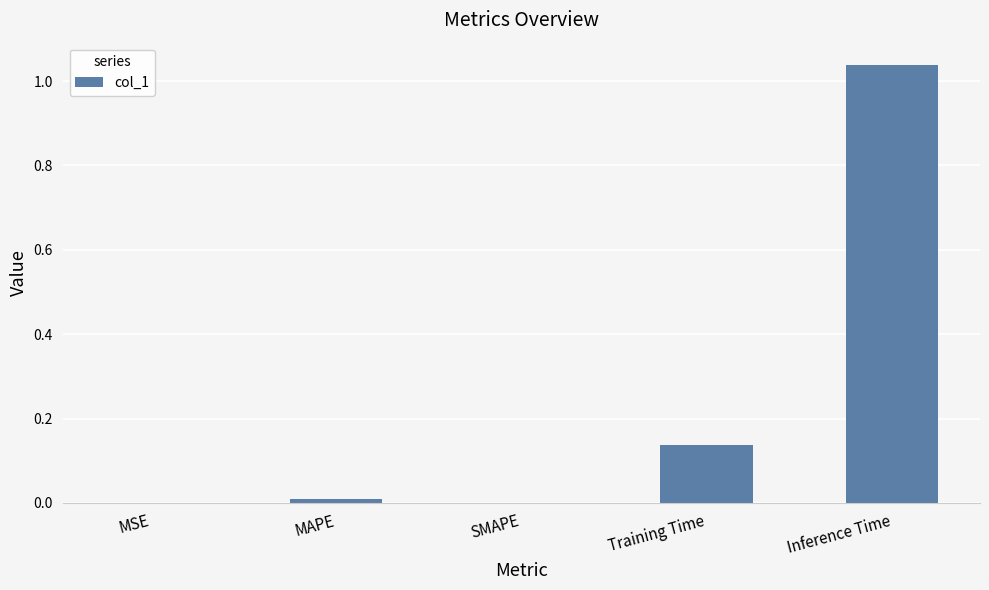

The chart shows a value of 0.0 at SMAPE. True or false?

True